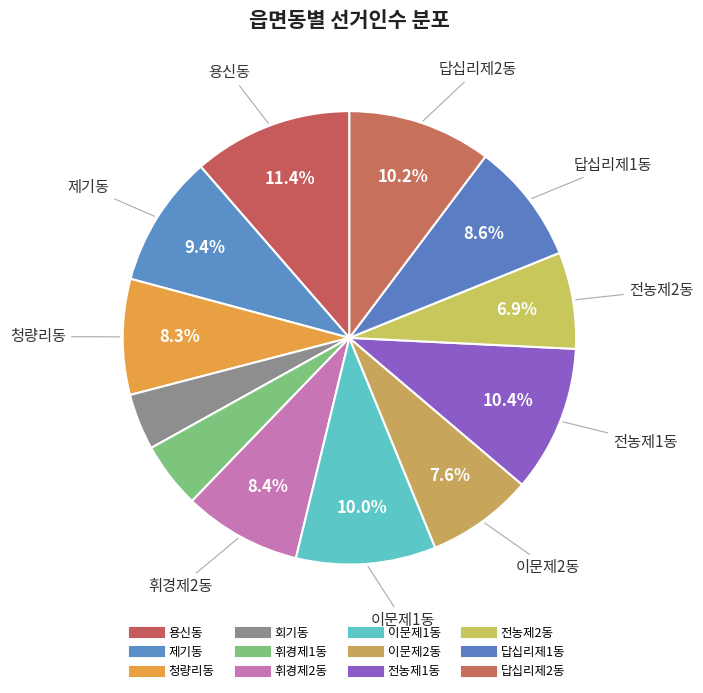

How many slices are in this pie chart?

12